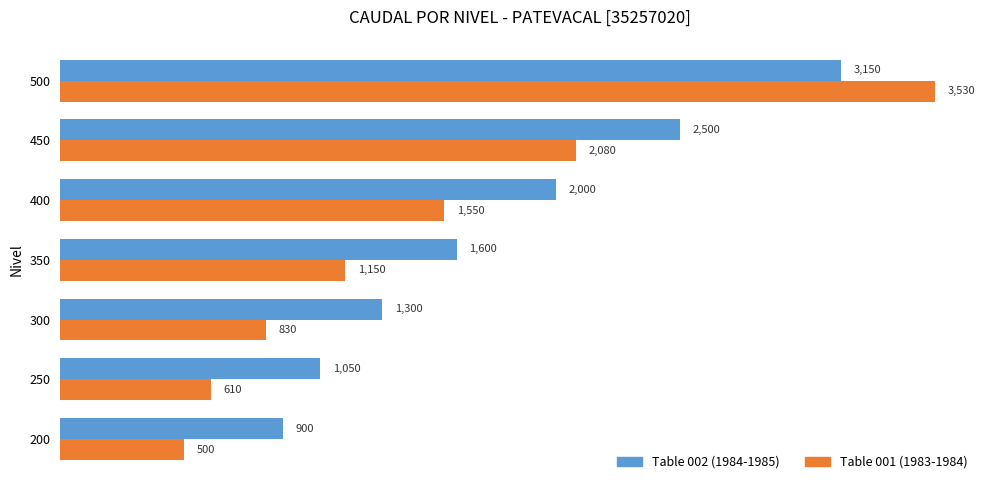

What is the difference between the maximum and second lowest values in the Table 002 (1984-1985) series?

2100